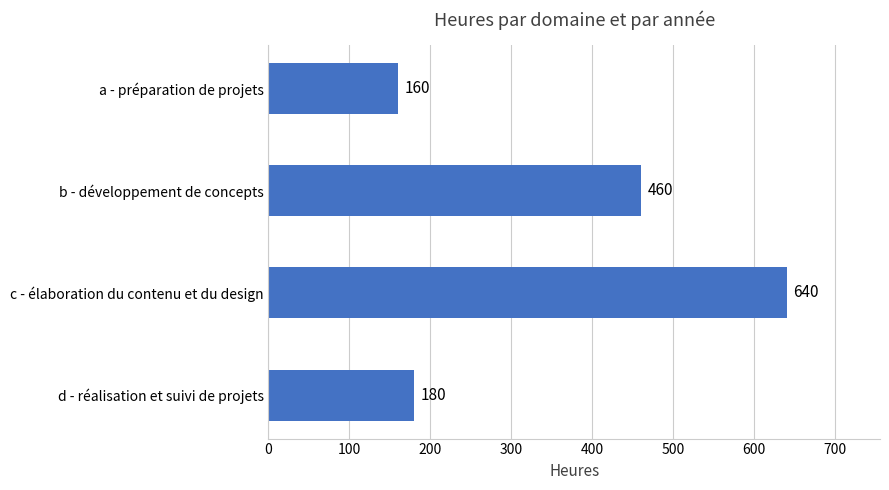

What is the sum of the values at a - préparation de projets and c - élaboration du contenu et du design?

800